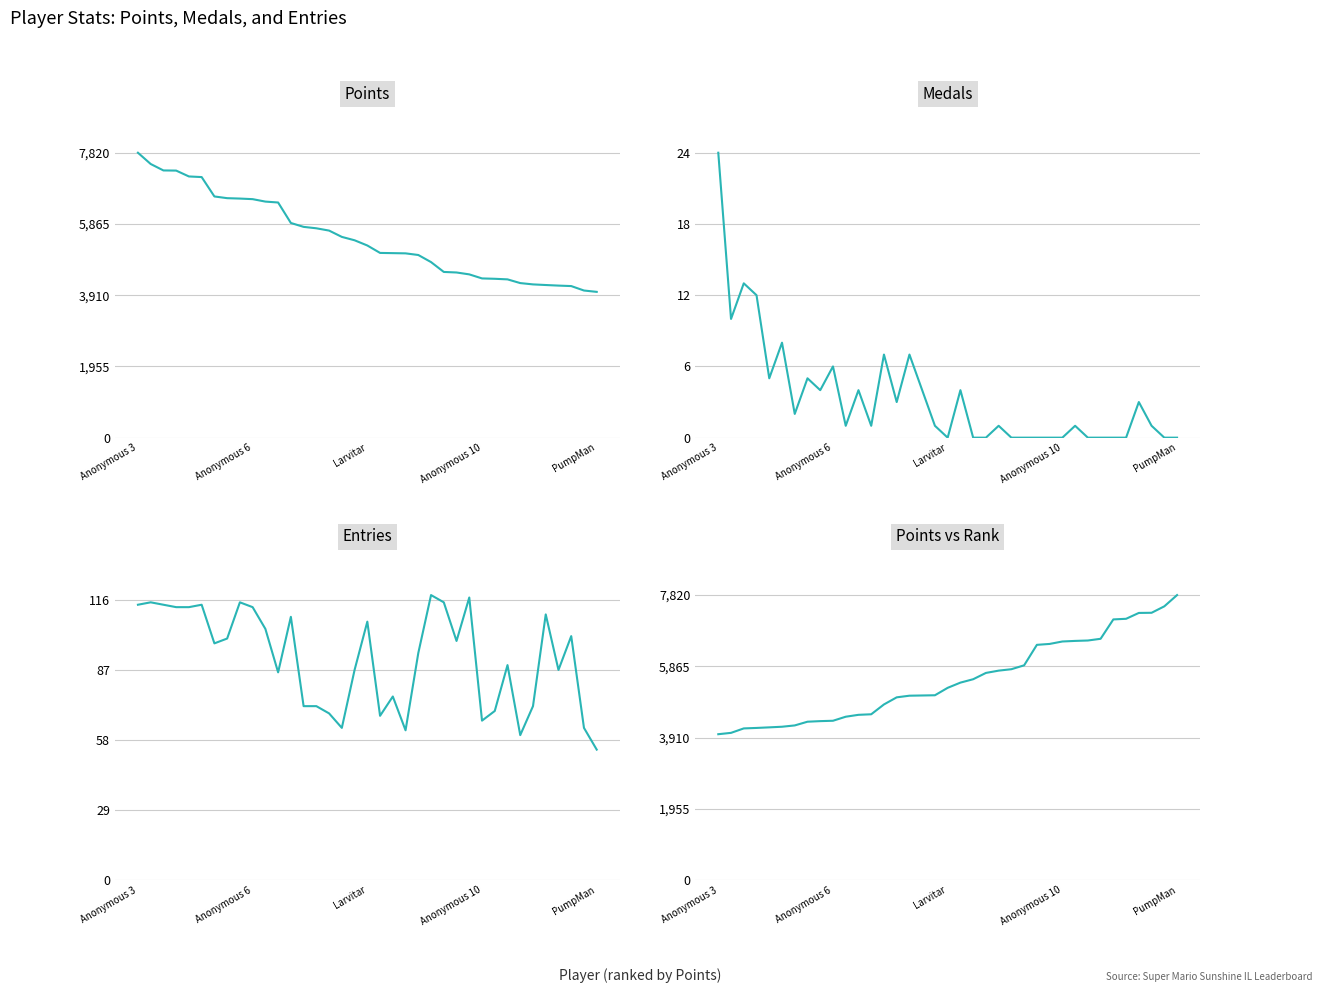

At which category does the chart reach its peak across all series?

Anonymous 3